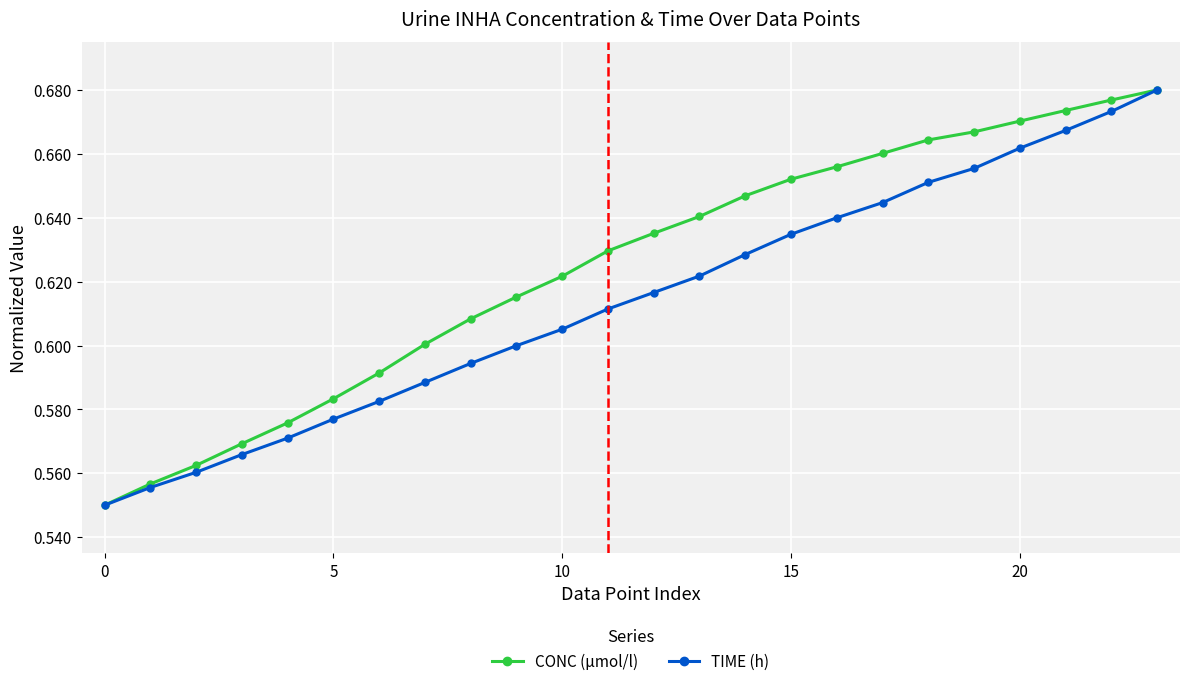

Count the CONC (µmol/l) values in the range 0 to 1.

24